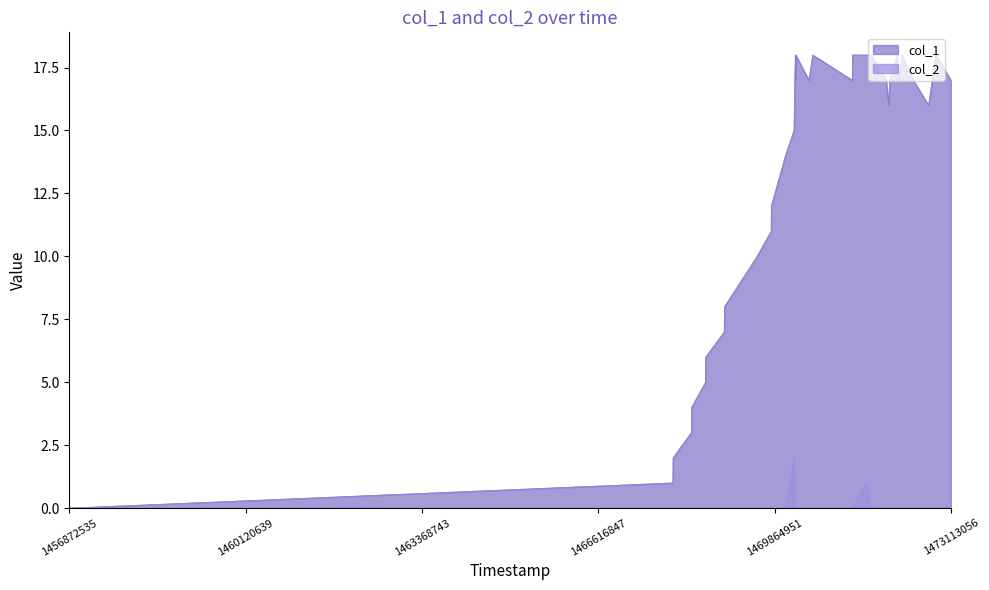

List the series in order of their peak value, highest first.

col_1, col_2